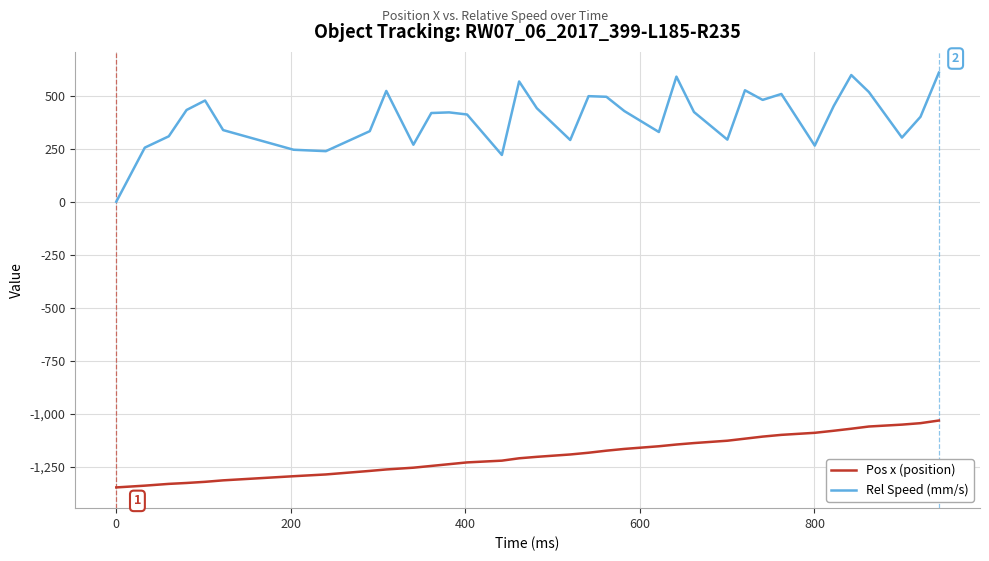

What are all the series names shown in the legend?

Pos x (position), Rel Speed (mm/s)